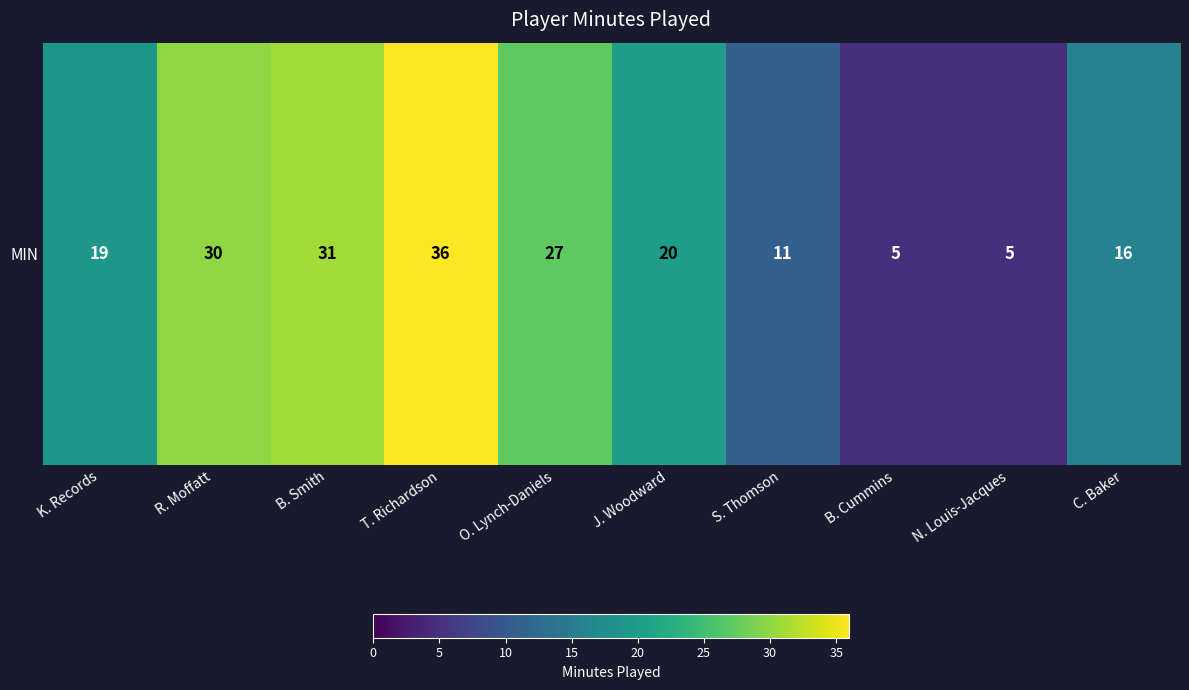

What is the difference between the second highest and minimum values?

26